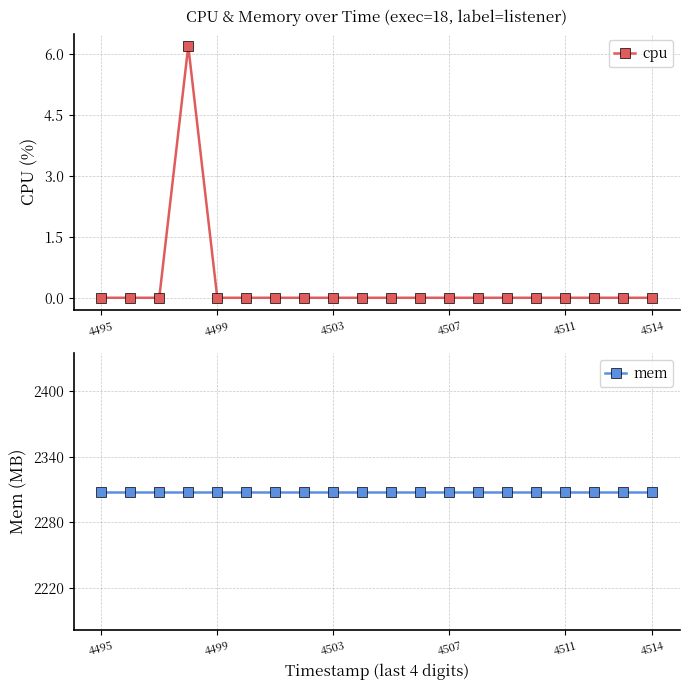

True or false: cpu has more than 0 points higher than both neighbors.

True